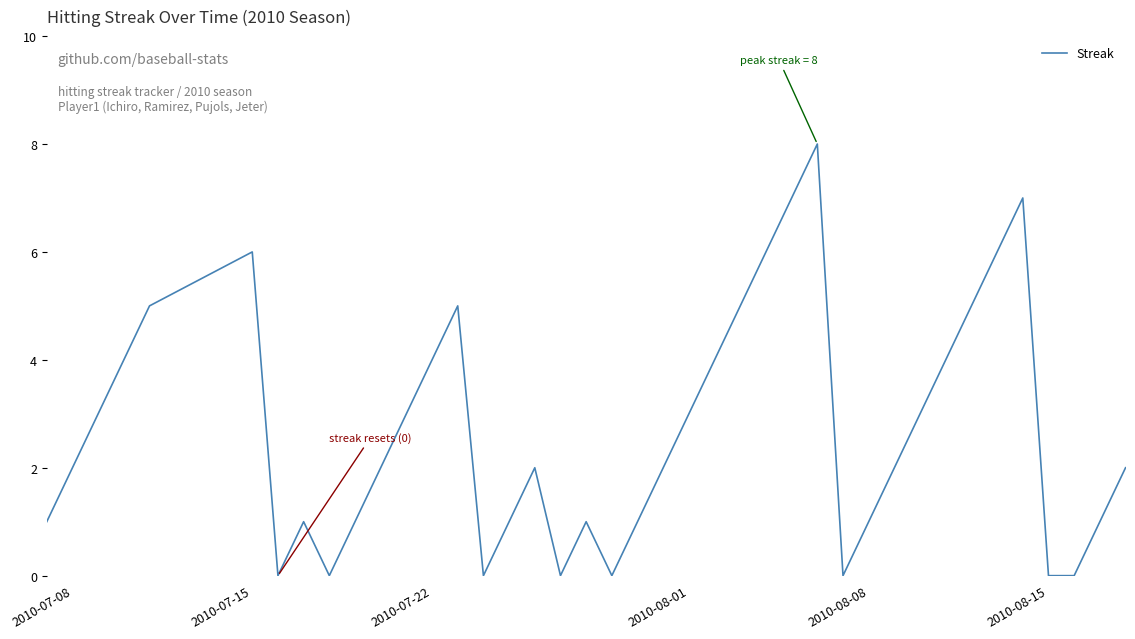

What is the greatest value displayed?

8